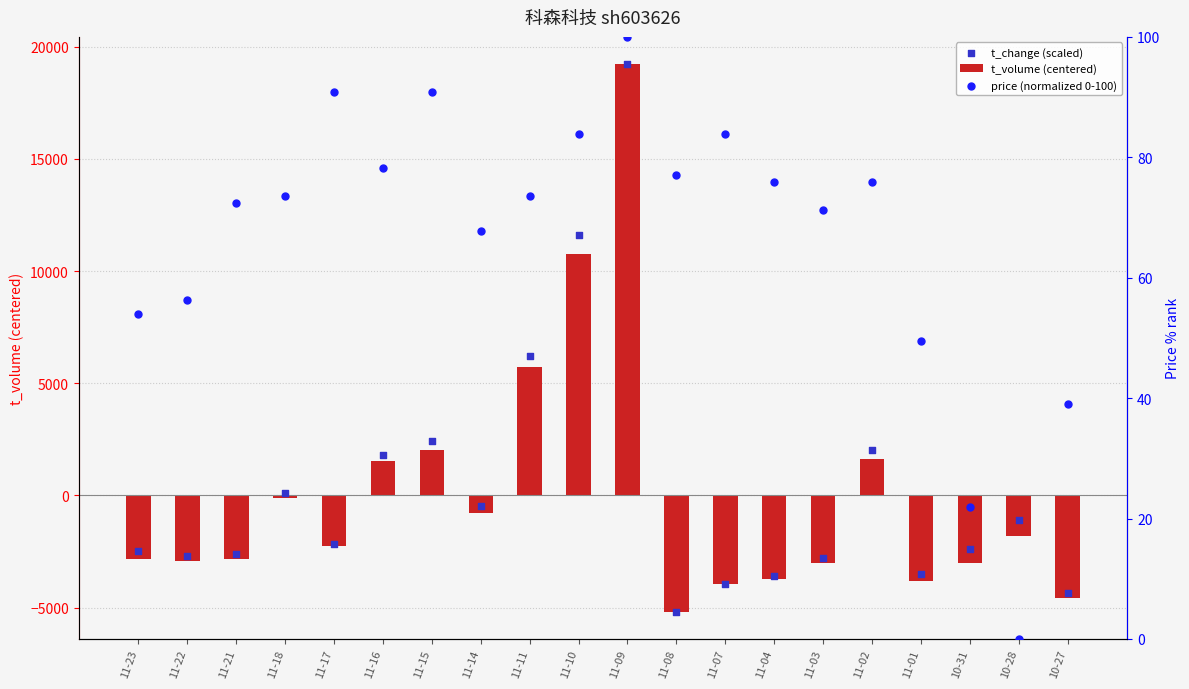

At which category is the sum across all series the highest?

11-09